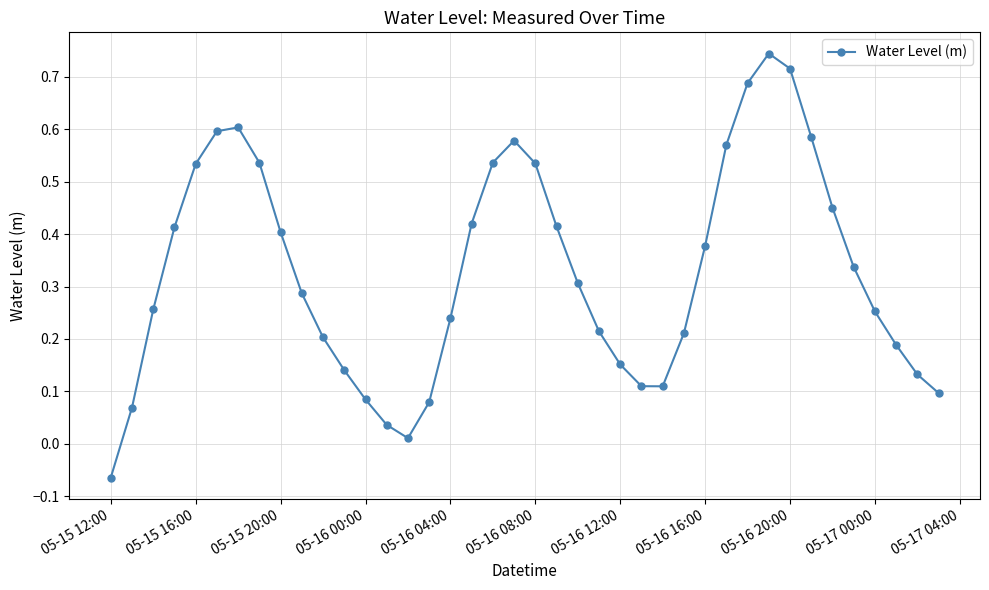

What is the sum of all values?

13.2